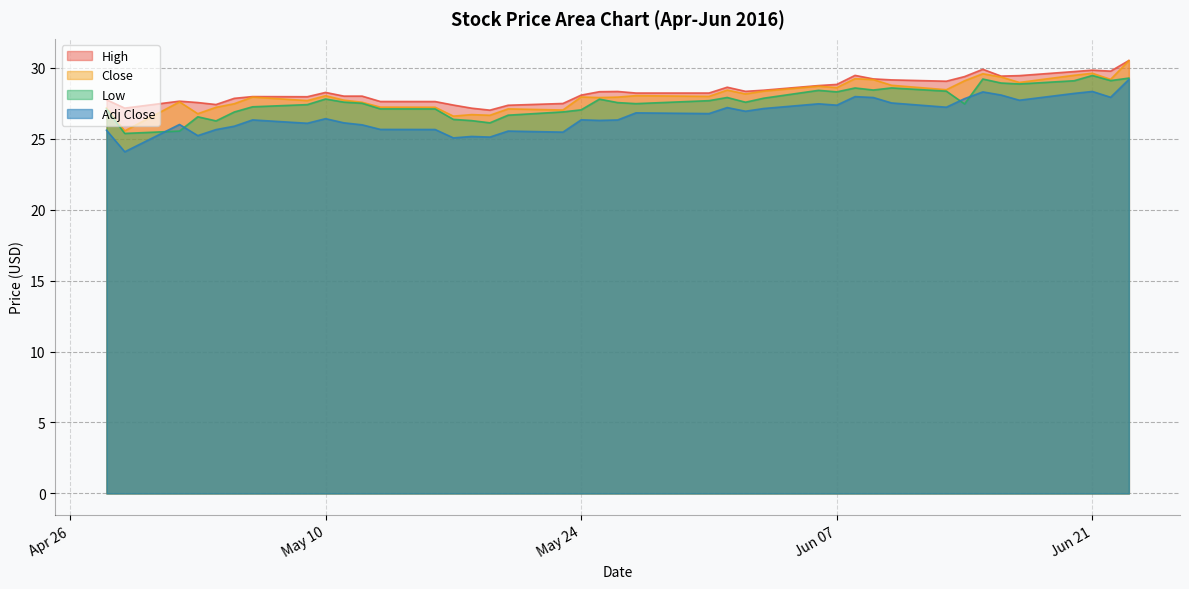

Rank the series by their average value, from highest to lowest.

High, Close, Low, Adj Close